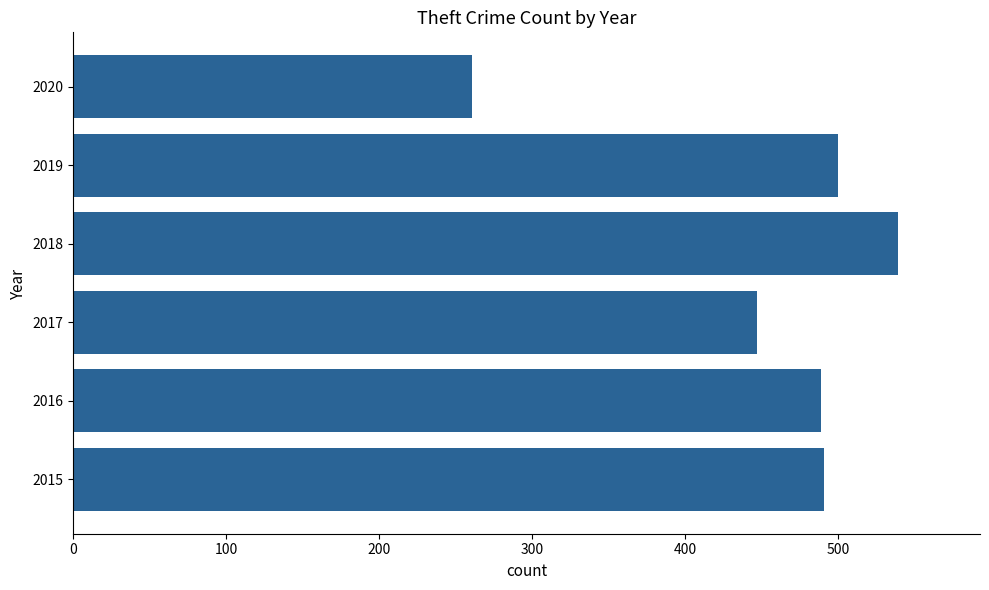

Is it true that the value at 2017 is 124?

False